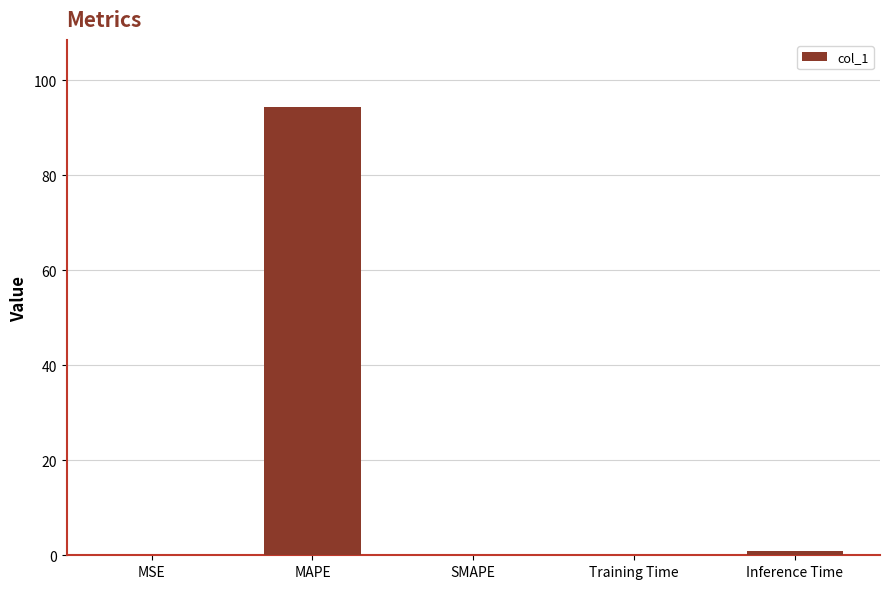

True or false: the data shows 0.0 at SMAPE.

True